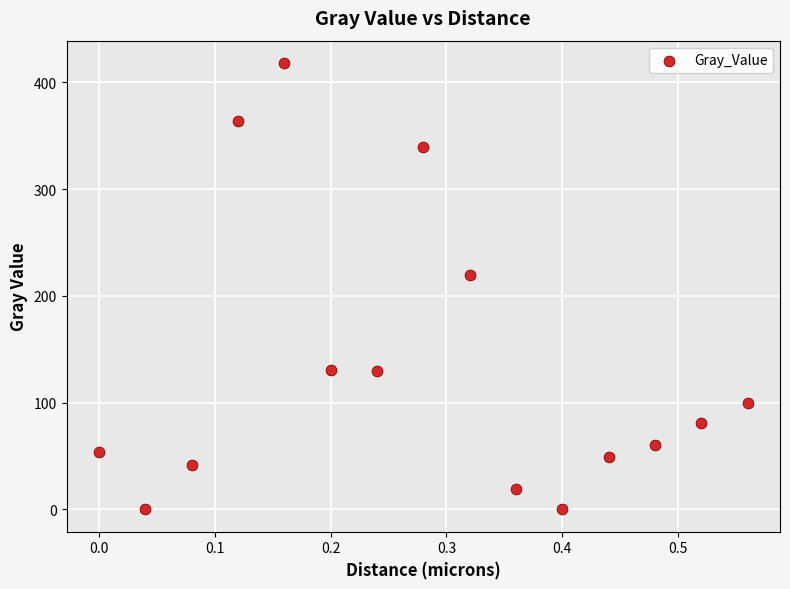

What is the range of X values (max minus min)?

0.6